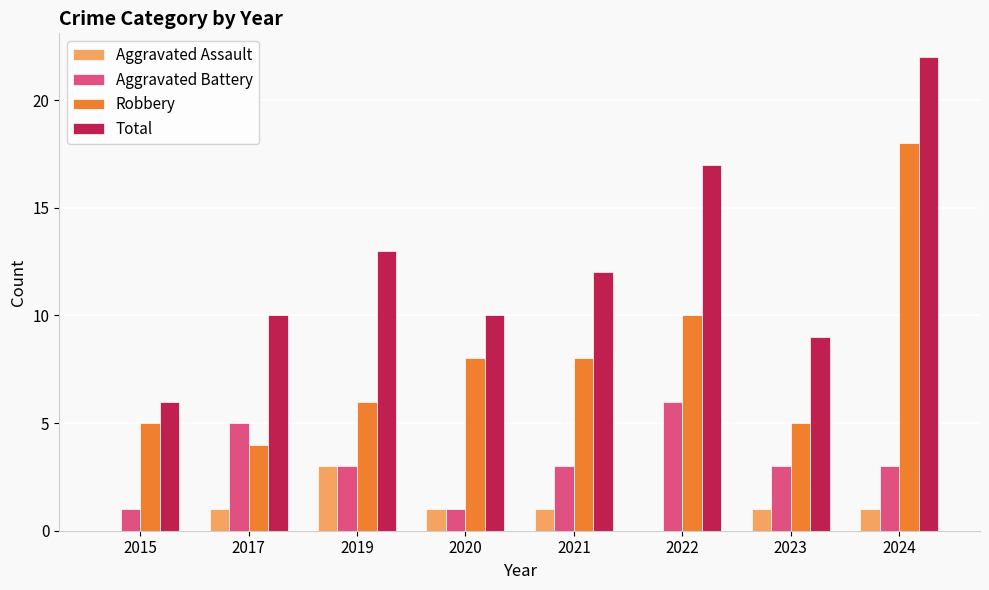

Read the Aggravated Battery value at 2022.

6